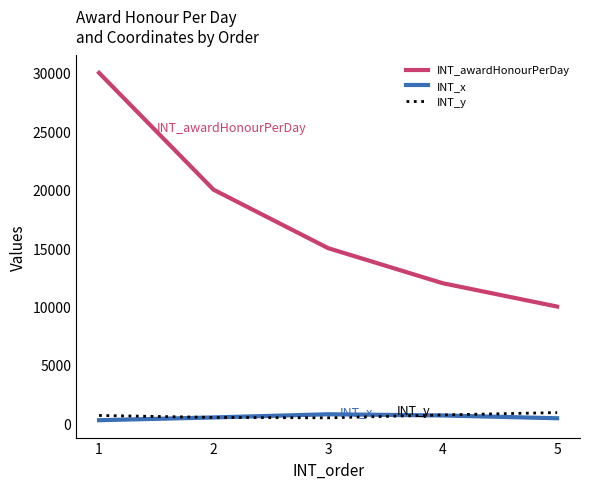

Where is INT_awardHonourPerDay nearest to the value 20000?

2